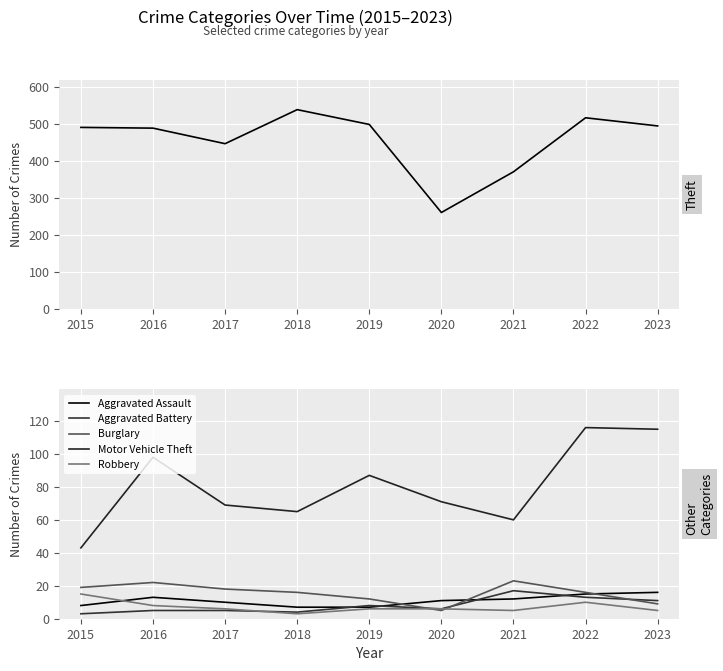

In Aggravated Battery, how many points are lower than both neighbors (excluding endpoints)?

2